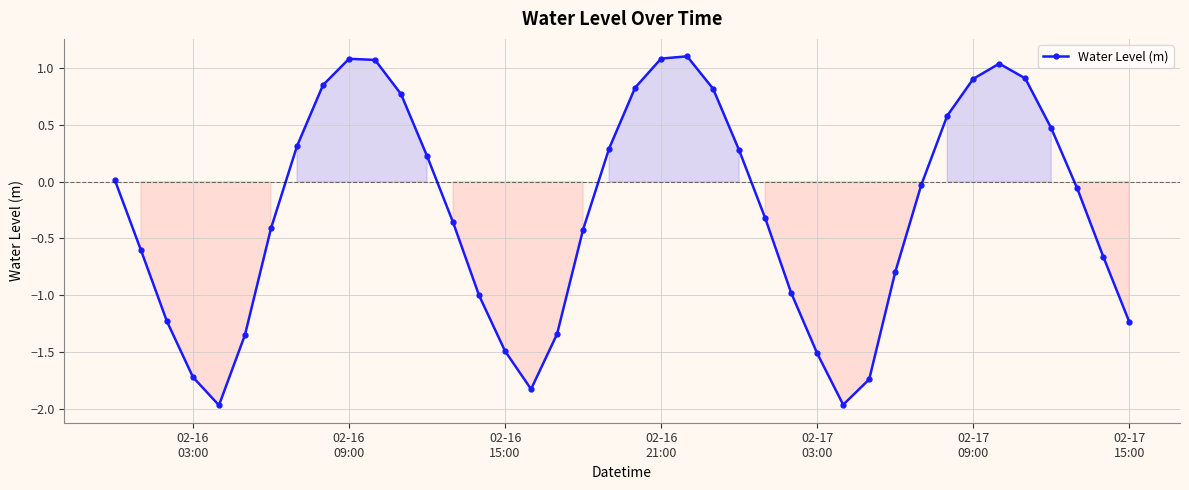

How many points are higher than both their immediate neighbors (excluding endpoints)?

3